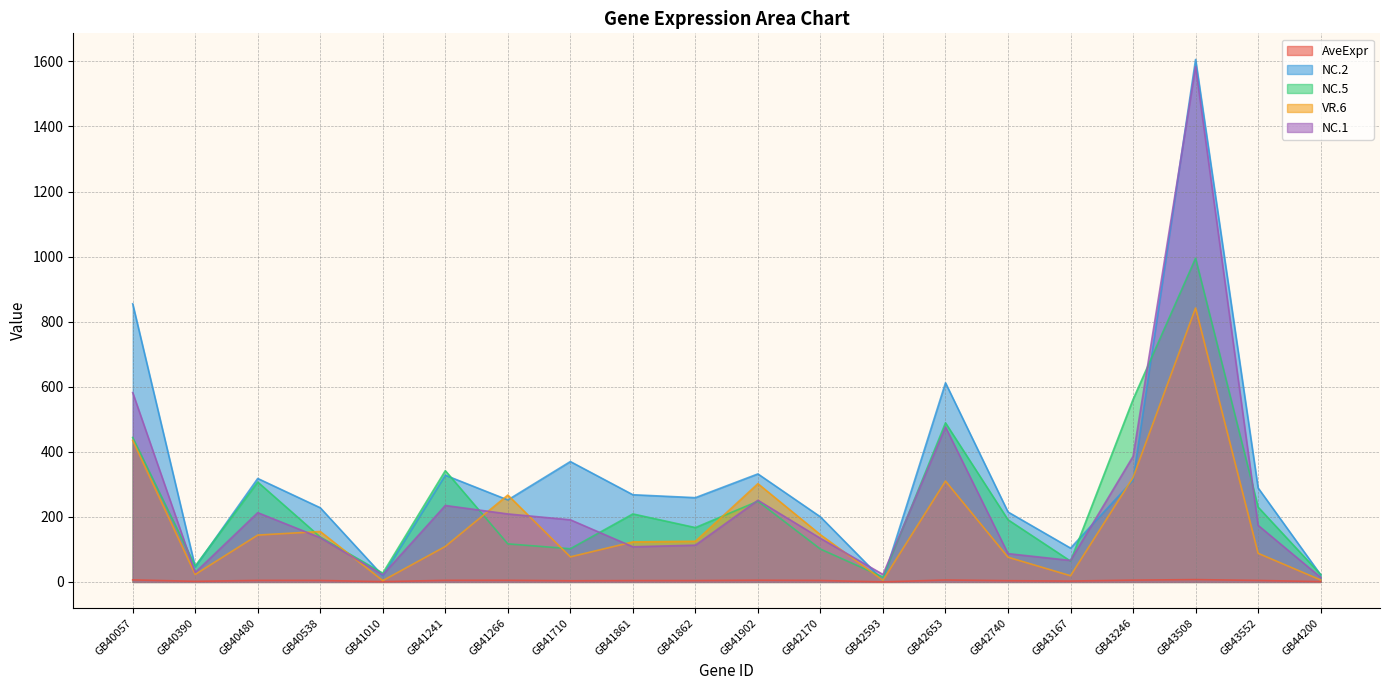

Rank the series by their maximum value, from highest to lowest.

NC.2, NC.1, NC.5, VR.6, AveExpr